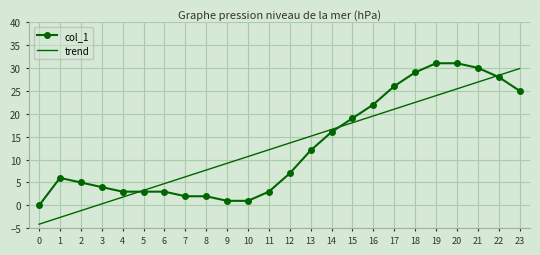

Where is trend nearest to the value 12?

11